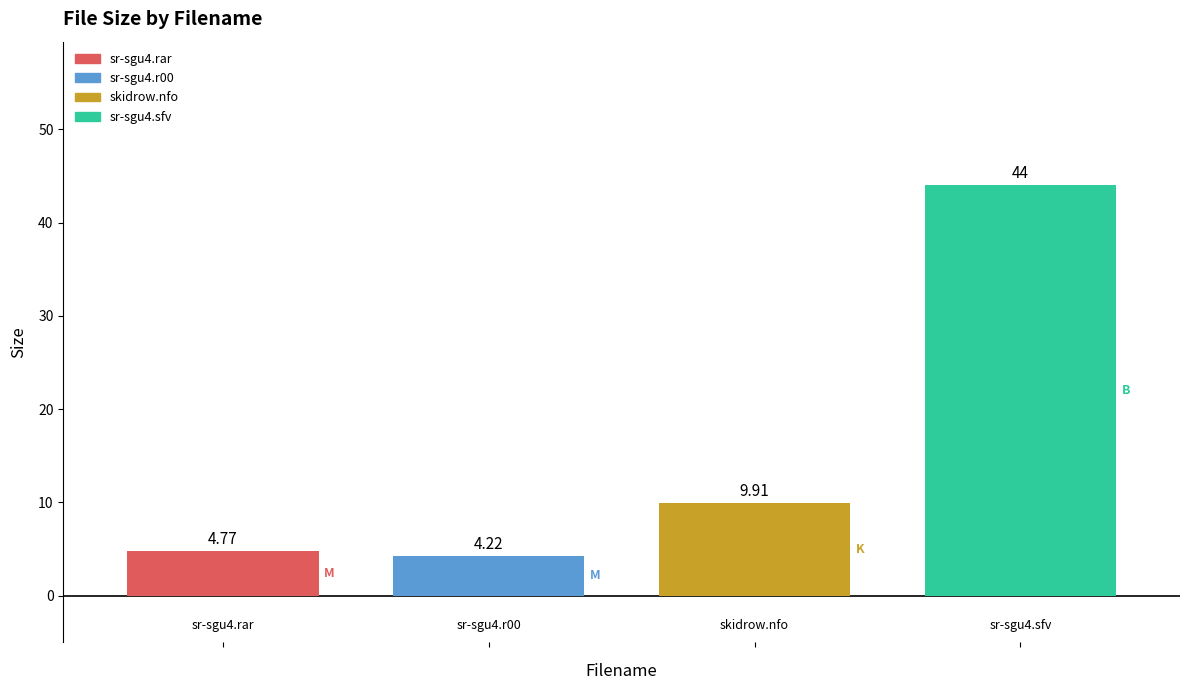

Which series has the widest spread of values?

sr-sgu4.rar